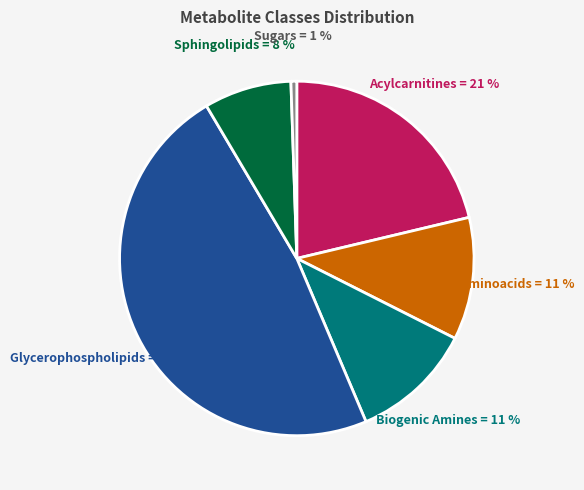

Does Acylcarnitines account for over 50% of the chart?

No